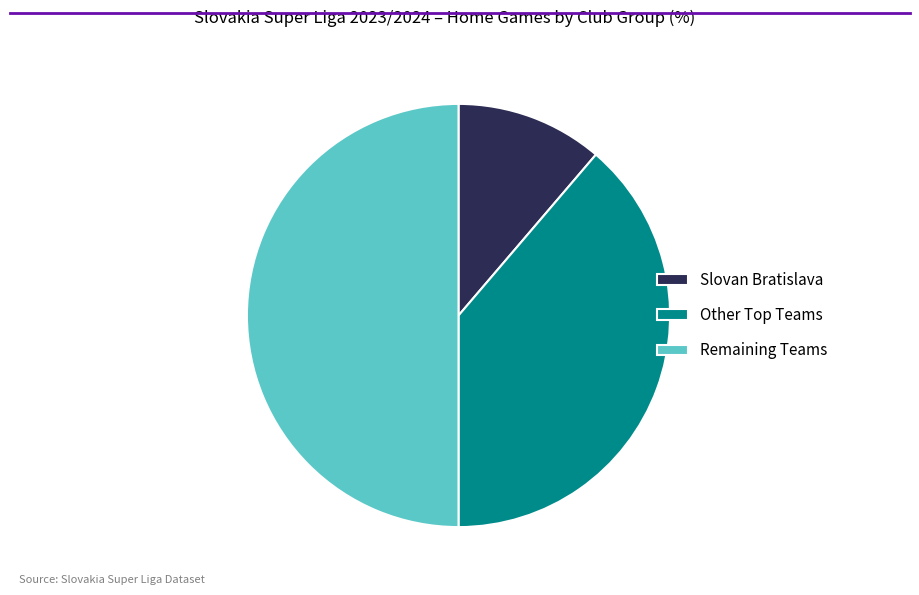

Which slice represents more than half of the pie?

Remaining Teams